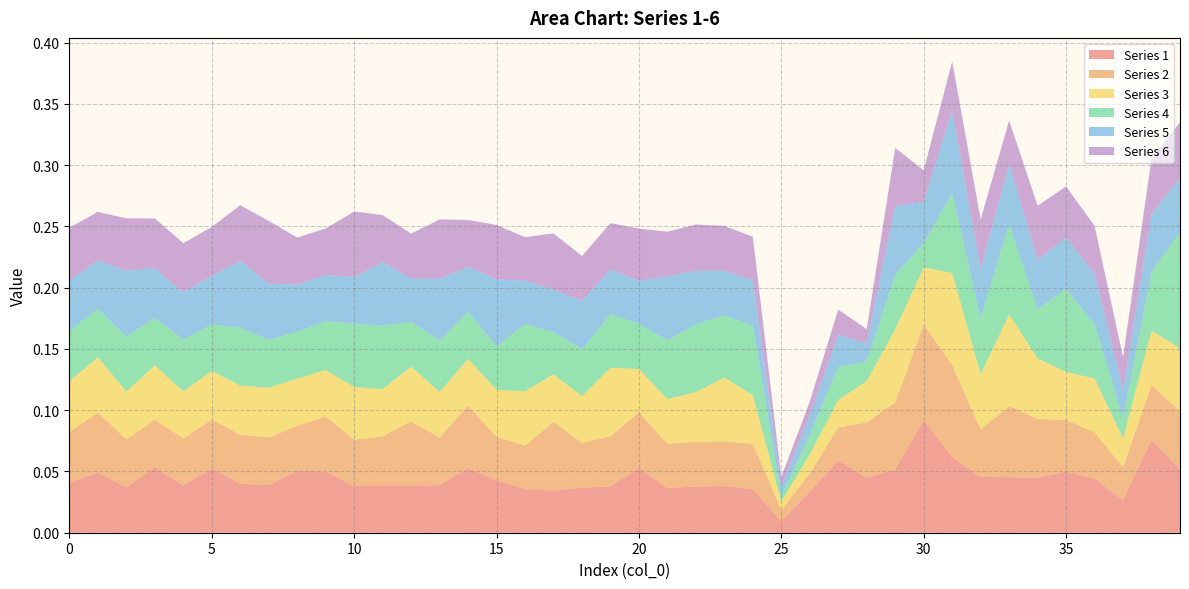

Reading left to right, what are all the values shown in this chart?

1: 0=0.0	1=0.0	2=0.0	3=0.1	4=0.0	5=0.1	6=0.0	7=0.0	8=0.1	9=0.0	10=0.0	11=0.0	12=0.0	13=0.0	14=0.1	15=0.0	16=0.0	17=0.0	18=0.0	19=0.0	20=0.1	21=0.0	22=0.0	23=0.0	24=0.0	25=0.0	26=0.0	27=0.1	28=0.0	29=0.1	30=0.1	31=0.1	32=0.0	33=0.0	34=0.0	35=0.0	36=0.0	37=0.0	38=0.1	39=0.1
2: 0=0.0	1=0.0	2=0.0	3=0.0	4=0.0	5=0.0	6=0.0	7=0.0	8=0.0	9=0.0	10=0.0	11=0.0	12=0.1	13=0.0	14=0.1	15=0.0	16=0.0	17=0.1	18=0.0	19=0.0	20=0.0	21=0.0	22=0.0	23=0.0	24=0.0	25=0.0	26=0.0	27=0.0	28=0.0	29=0.1	30=0.1	31=0.1	32=0.0	33=0.1	34=0.0	35=0.0	36=0.0	37=0.0	38=0.0	39=0.0
3: 0=0.0	1=0.0	2=0.0	3=0.0	4=0.0	5=0.0	6=0.0	7=0.0	8=0.0	9=0.0	10=0.0	11=0.0	12=0.0	13=0.0	14=0.0	15=0.0	16=0.0	17=0.0	18=0.0	19=0.1	20=0.0	21=0.0	22=0.0	23=0.1	24=0.0	25=0.0	26=0.0	27=0.0	28=0.0	29=0.1	30=0.0	31=0.1	32=0.0	33=0.1	34=0.0	35=0.0	36=0.0	37=0.0	38=0.0	39=0.1
4: 0=0.0	1=0.0	2=0.0	3=0.0	4=0.0	5=0.0	6=0.0	7=0.0	8=0.0	9=0.0	10=0.1	11=0.1	12=0.0	13=0.0	14=0.0	15=0.0	16=0.1	17=0.0	18=0.0	19=0.0	20=0.0	21=0.0	22=0.1	23=0.1	24=0.1	25=0.0	26=0.0	27=0.0	28=0.0	29=0.0	30=0.0	31=0.1	32=0.0	33=0.1	34=0.0	35=0.1	36=0.0	37=0.0	38=0.0	39=0.1
5: 0=0.0	1=0.0	2=0.1	3=0.0	4=0.0	5=0.0	6=0.1	7=0.0	8=0.0	9=0.0	10=0.0	11=0.1	12=0.0	13=0.1	14=0.0	15=0.1	16=0.0	17=0.0	18=0.0	19=0.0	20=0.0	21=0.1	22=0.0	23=0.0	24=0.0	25=0.0	26=0.0	27=0.0	28=0.0	29=0.1	30=0.0	31=0.1	32=0.0	33=0.0	34=0.0	35=0.0	36=0.0	37=0.0	38=0.0	39=0.0
6: 0=0.0	1=0.0	2=0.0	3=0.0	4=0.0	5=0.0	6=0.0	7=0.1	8=0.0	9=0.0	10=0.1	11=0.0	12=0.0	13=0.0	14=0.0	15=0.0	16=0.0	17=0.0	18=0.0	19=0.0	20=0.0	21=0.0	22=0.0	23=0.0	24=0.0	25=0.0	26=0.0	27=0.0	28=0.0	29=0.0	30=0.0	31=0.0	32=0.0	33=0.0	34=0.0	35=0.0	36=0.0	37=0.0	38=0.0	39=0.0